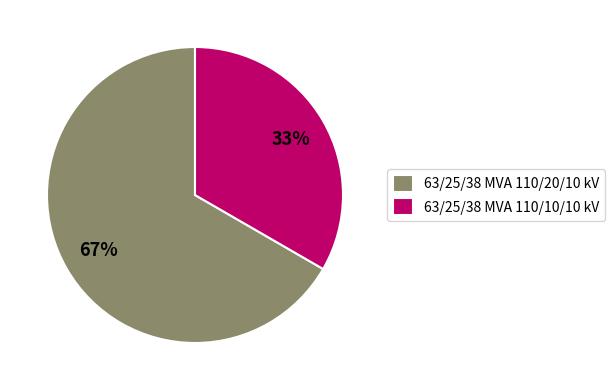

What percentage is the 63/25/38 MVA 110/10/10 kV slice, to the nearest percent?

33%